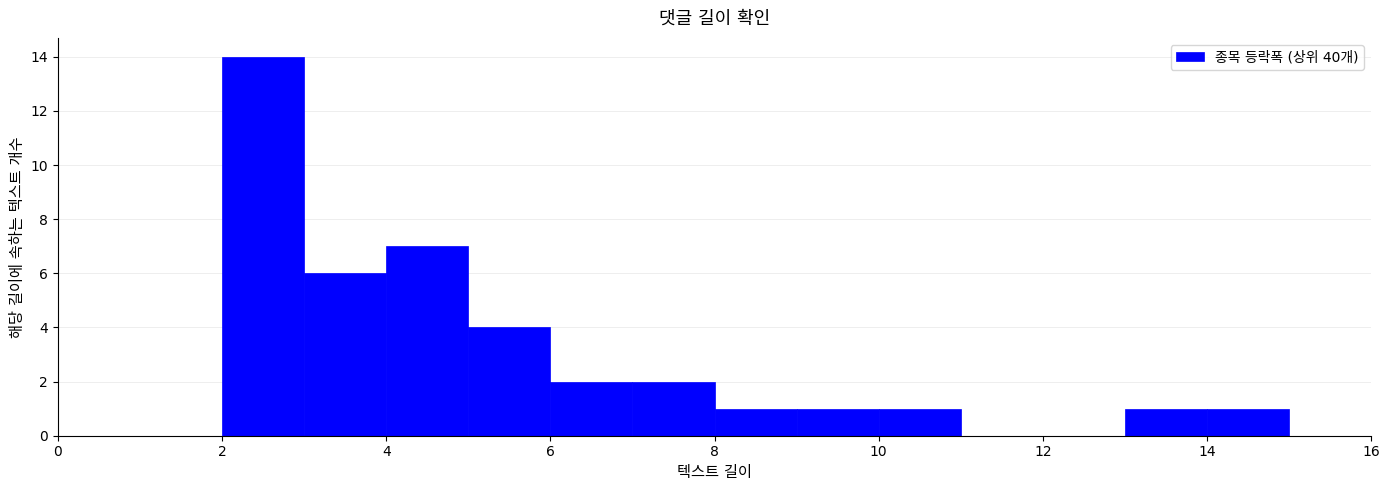

What is the height of the bar covering 6 to 7 on the x-axis? The values are not printed on the chart, so give them approximately, as read against the axis.

2